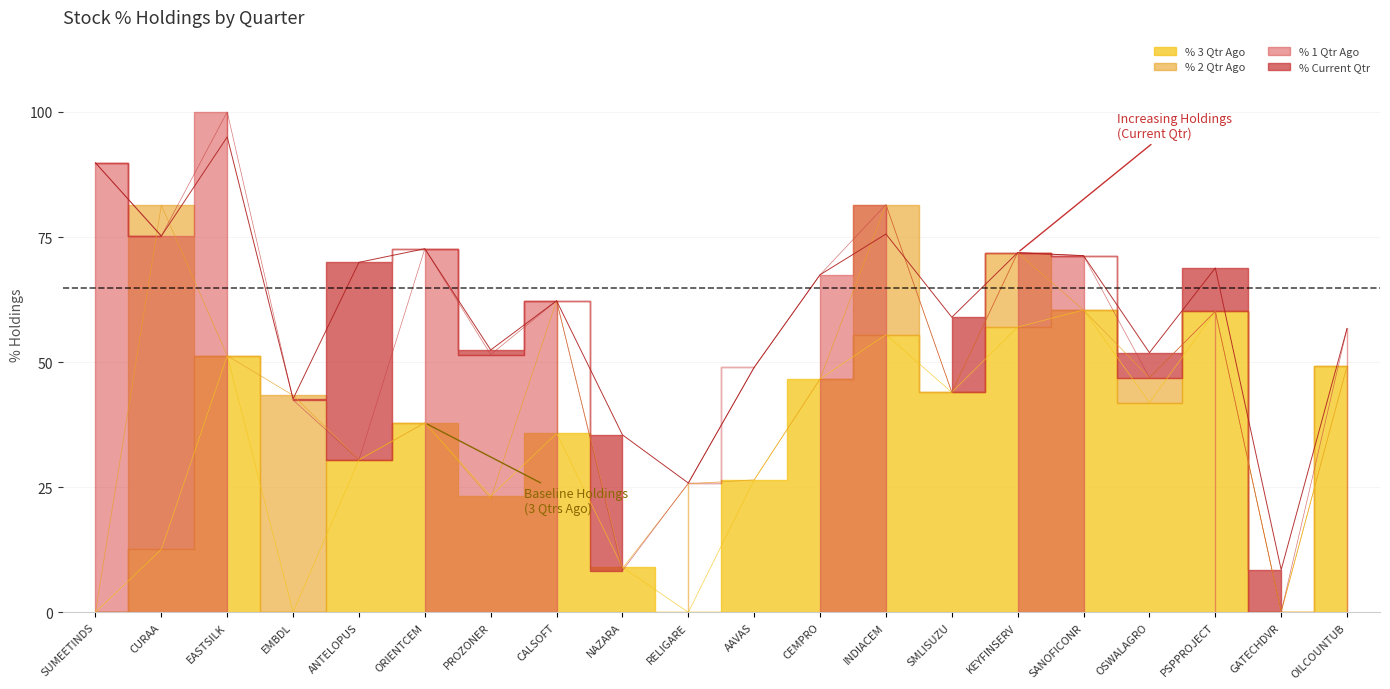

True or false: % Current Qtr and % 3 Qtr Ago cross at least once.

False